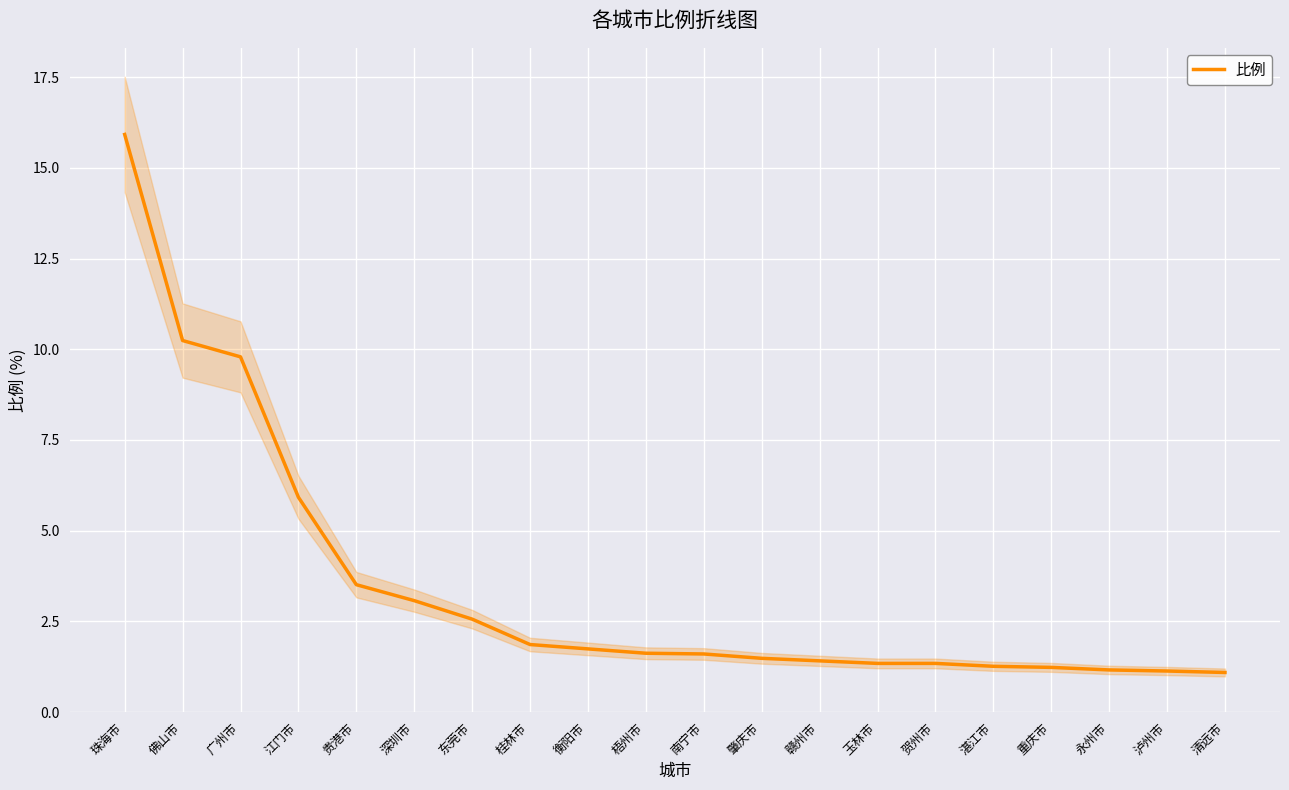

The 比例 series shows 2.6 at 东莞市. True or false?

True